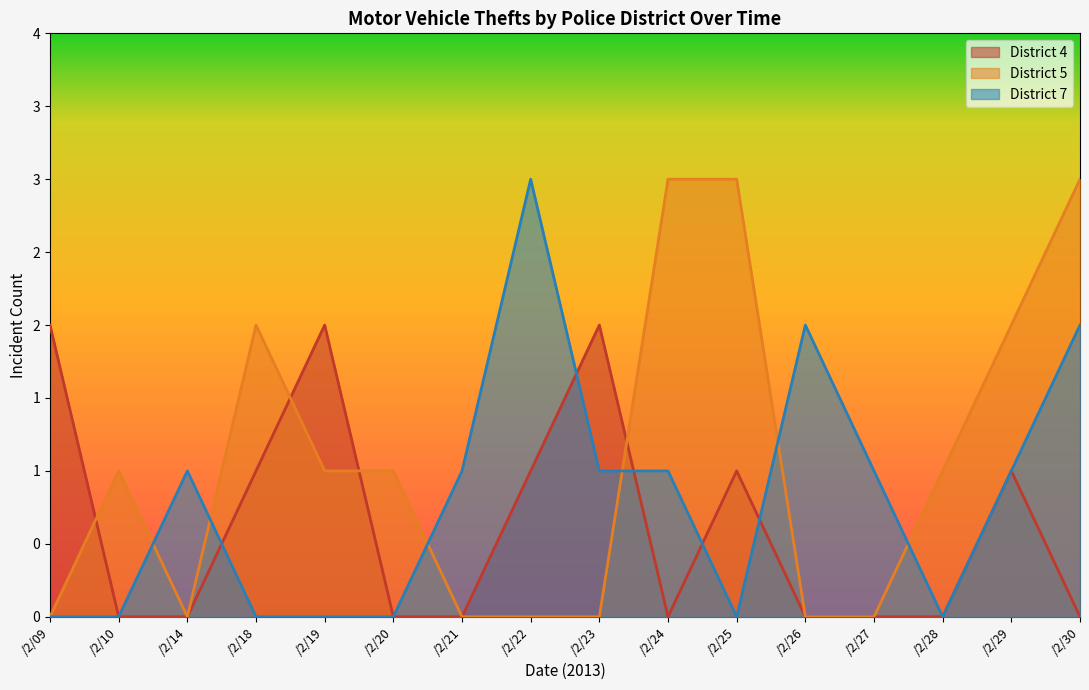

Rank the series at 09/27 from lowest to highest value.

District 4, District 5, District 7